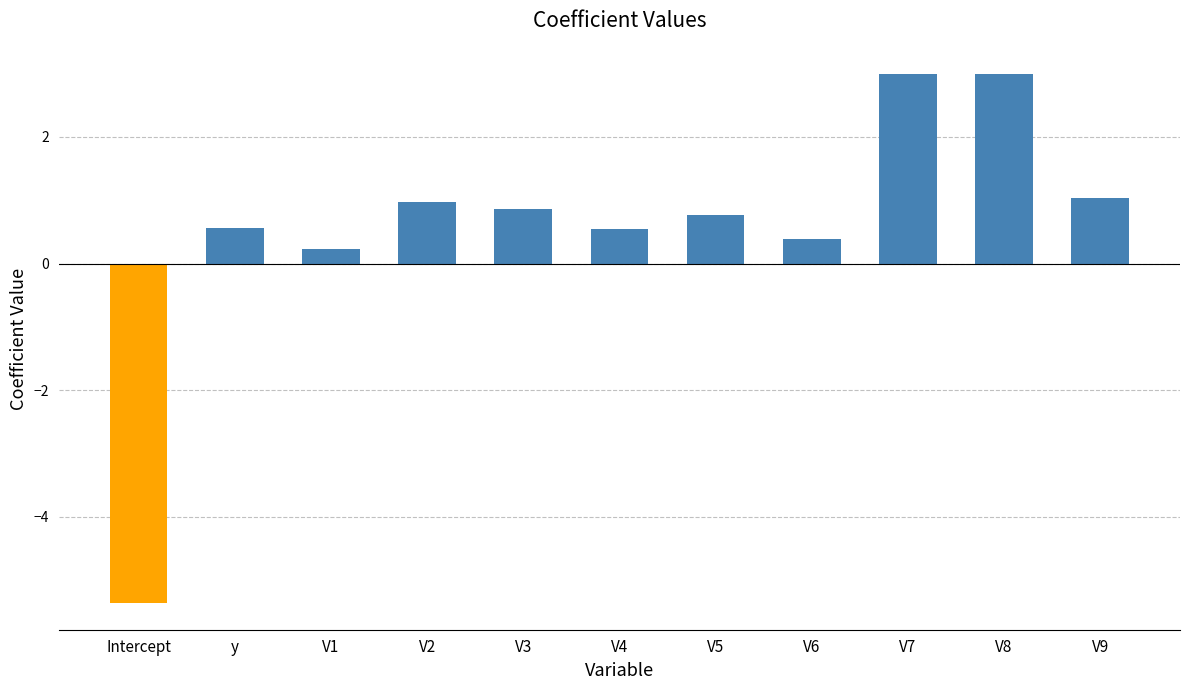

What is the change in value from Intercept to y?

+5.9